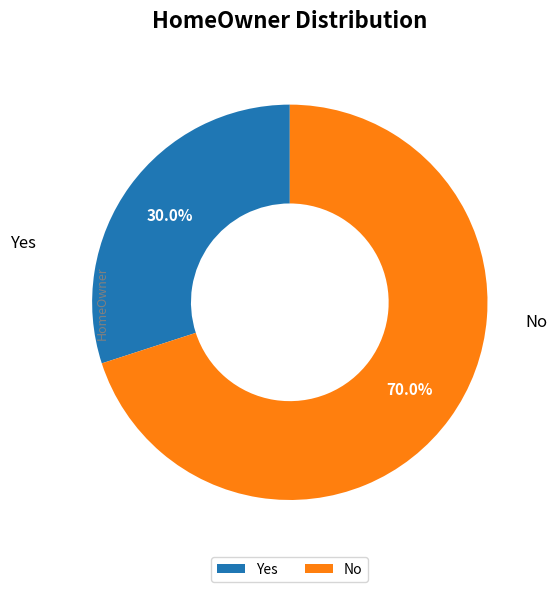

To the nearest percent, what is the average slice percentage?

50%